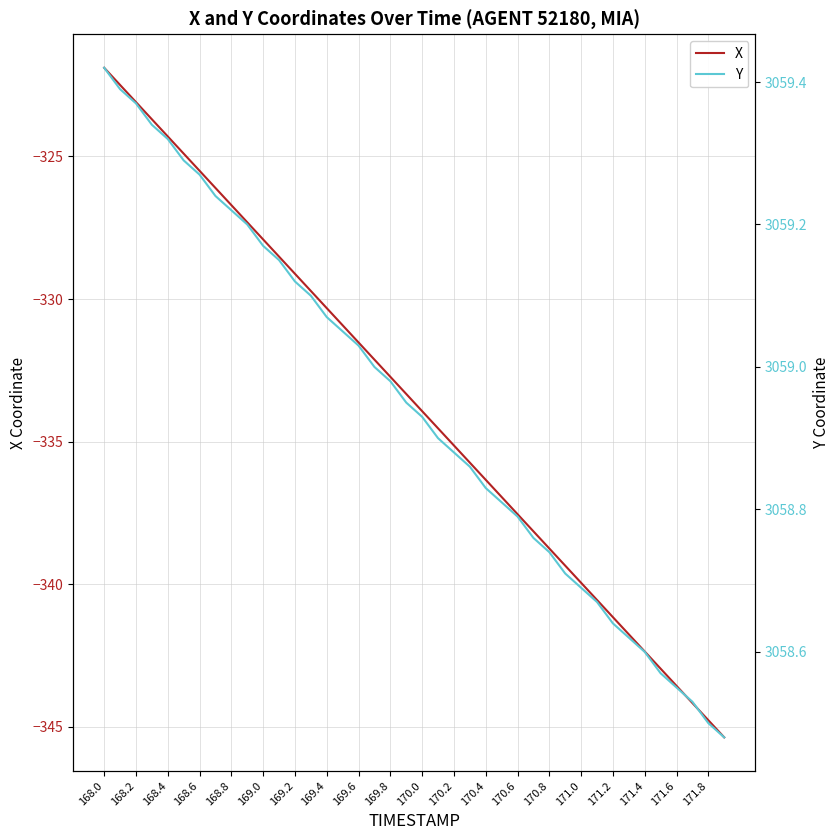

The X series shows -219.5 at 170.8. True or false?

False